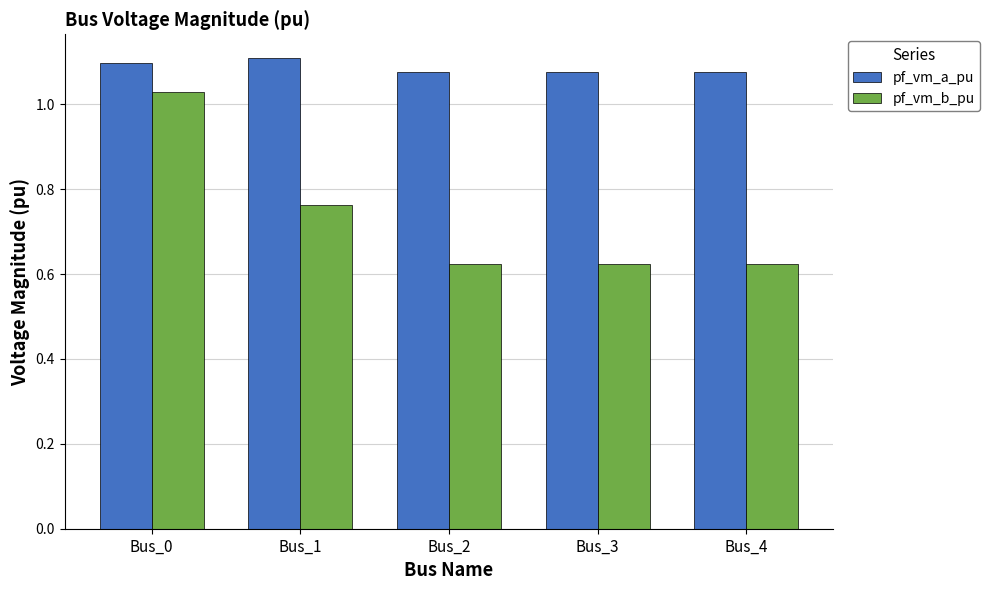

True or false: pf_vm_a_pu has a value of 1.1 at Bus_1.

True